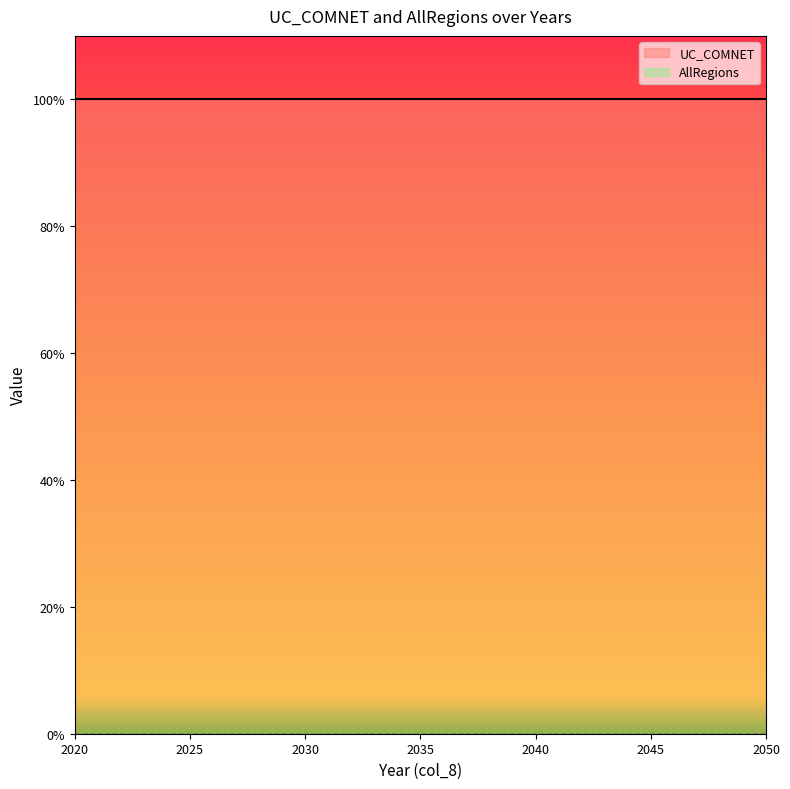

What is the maximum value for UC_COMNET?

1